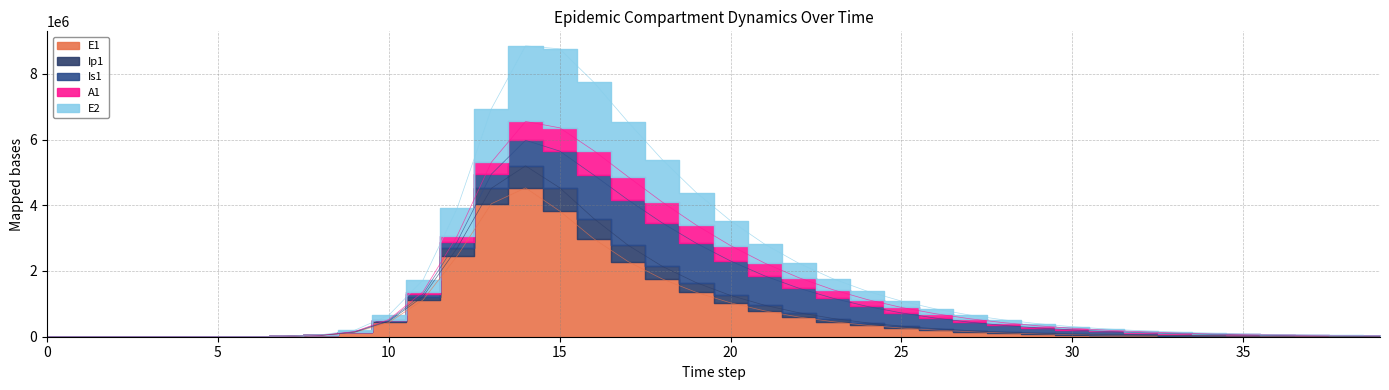

Which category has the highest value across all series?

14